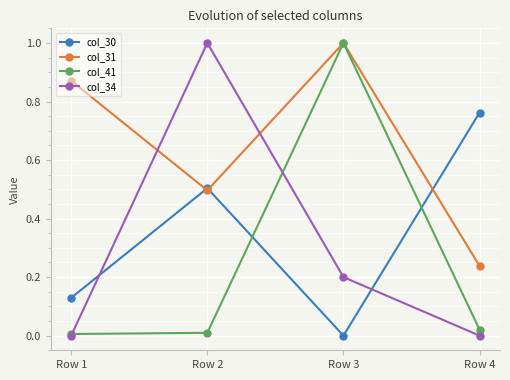

What is the value of the col_34 point at the 2nd from the left?

1.0